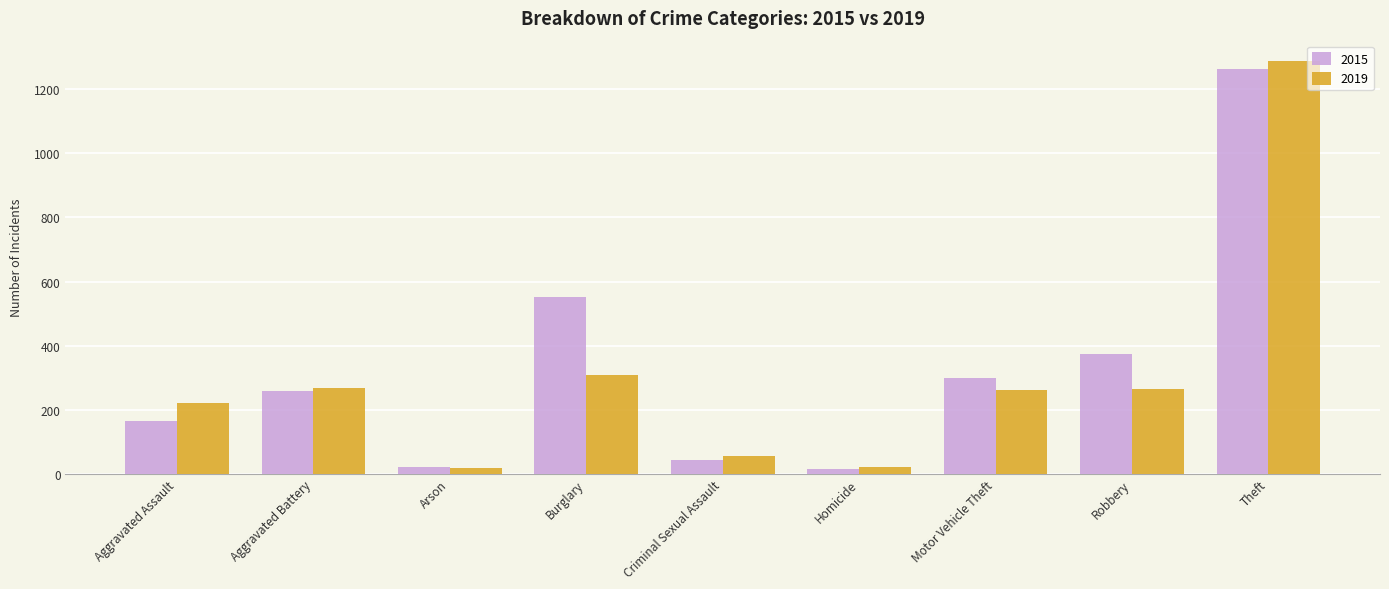

What is the value of the 2015 bar at the 4th from the left?

552